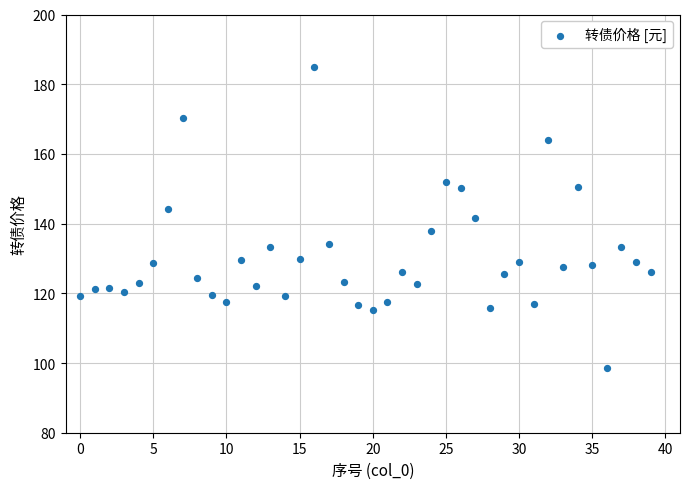

What is the range of Y values (max minus min)?

86.5